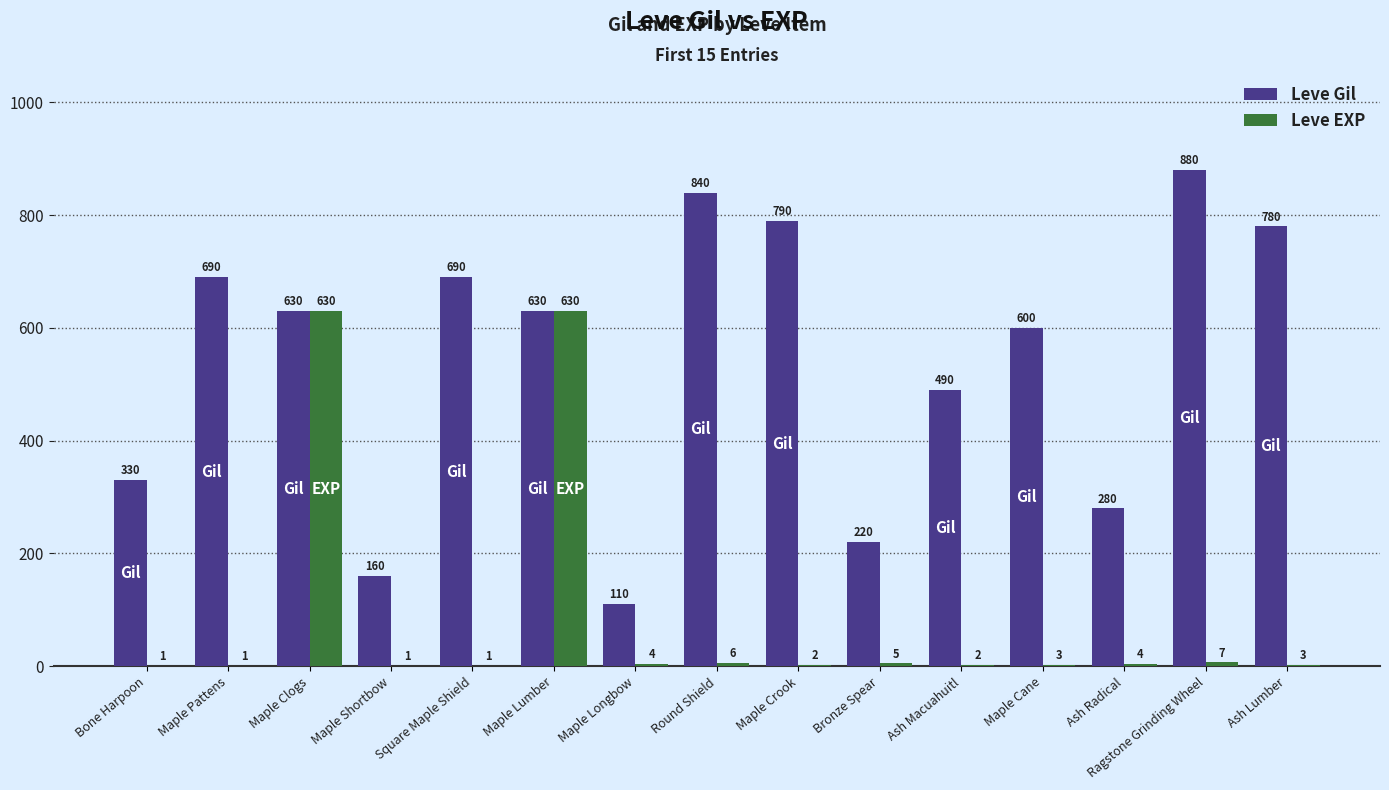

Reading left to right, extract all data points from this chart.

Leve Gil: 330	690	630	160	690	630	110	840	790	220	490	600	280	880	780
Leve EXP: 1	1	630	1	1	630	4	6	2	5	2	3	4	7	3